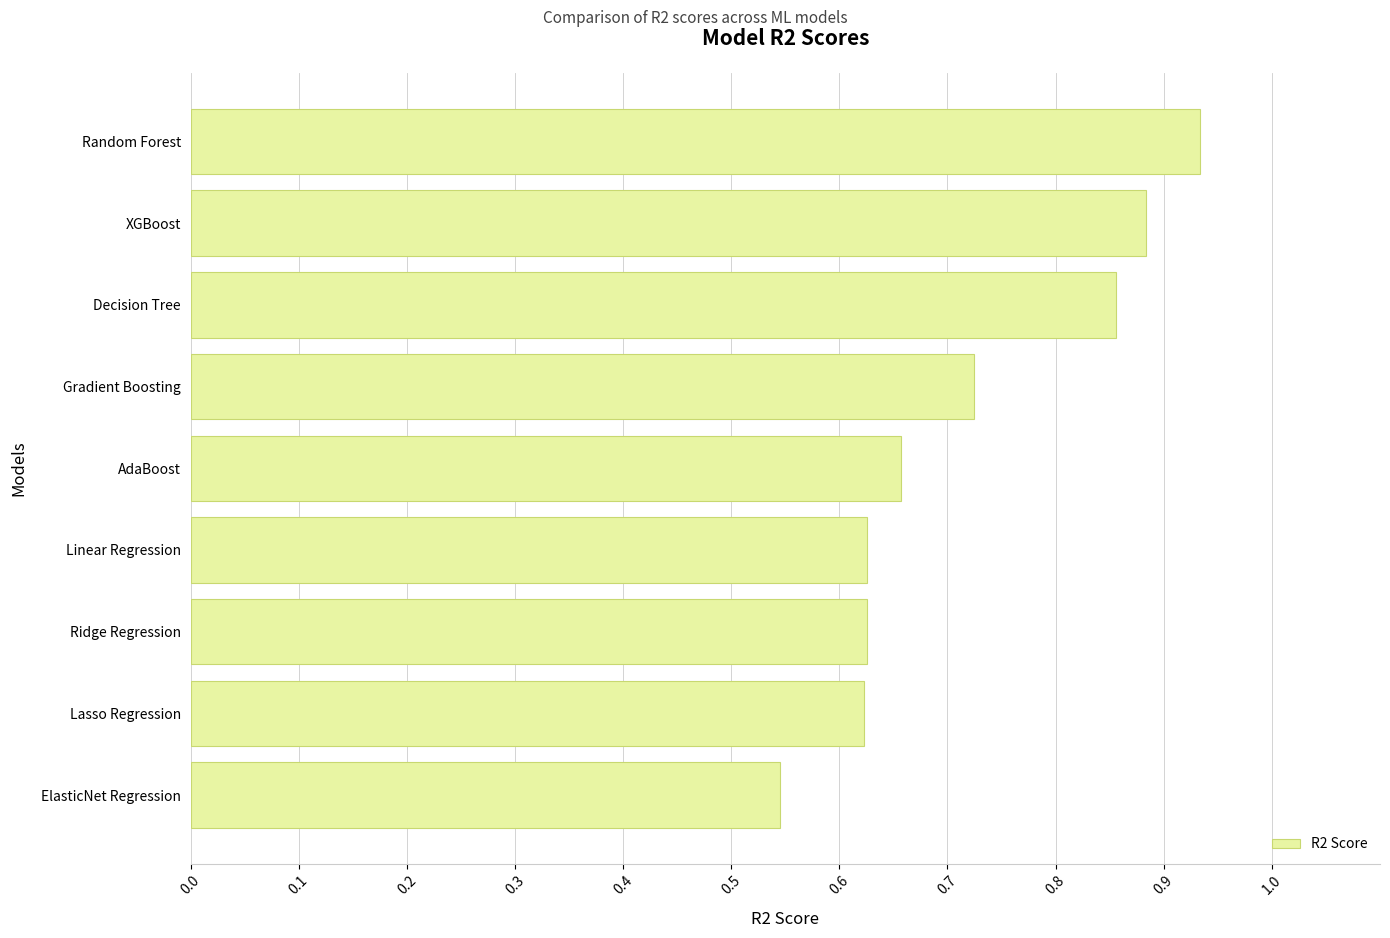

What is the change in value from Decision Tree to Random Forest?

+0.1